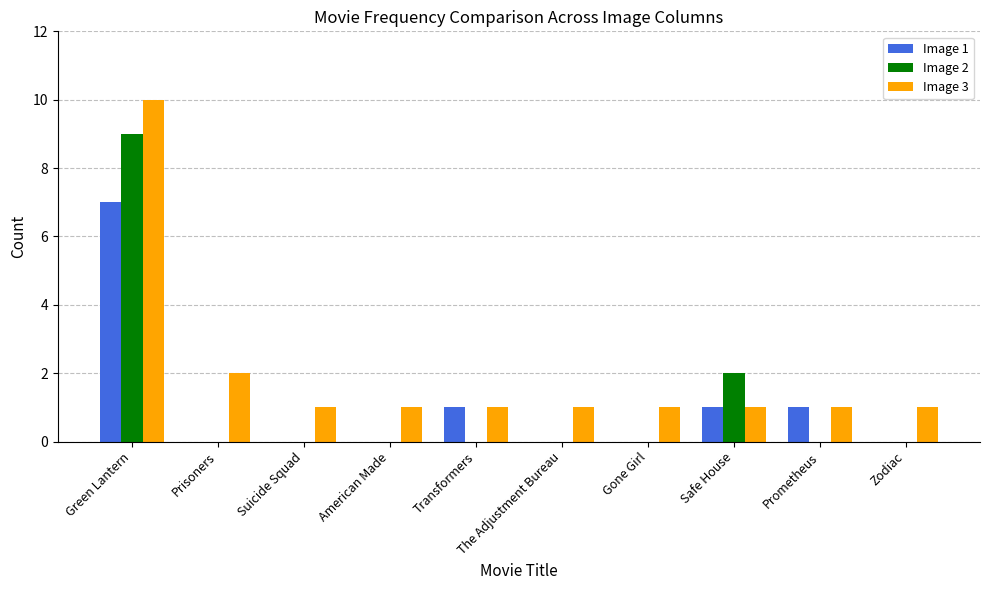

What is the sum of the Image 1 values at American Made and Safe House?

1